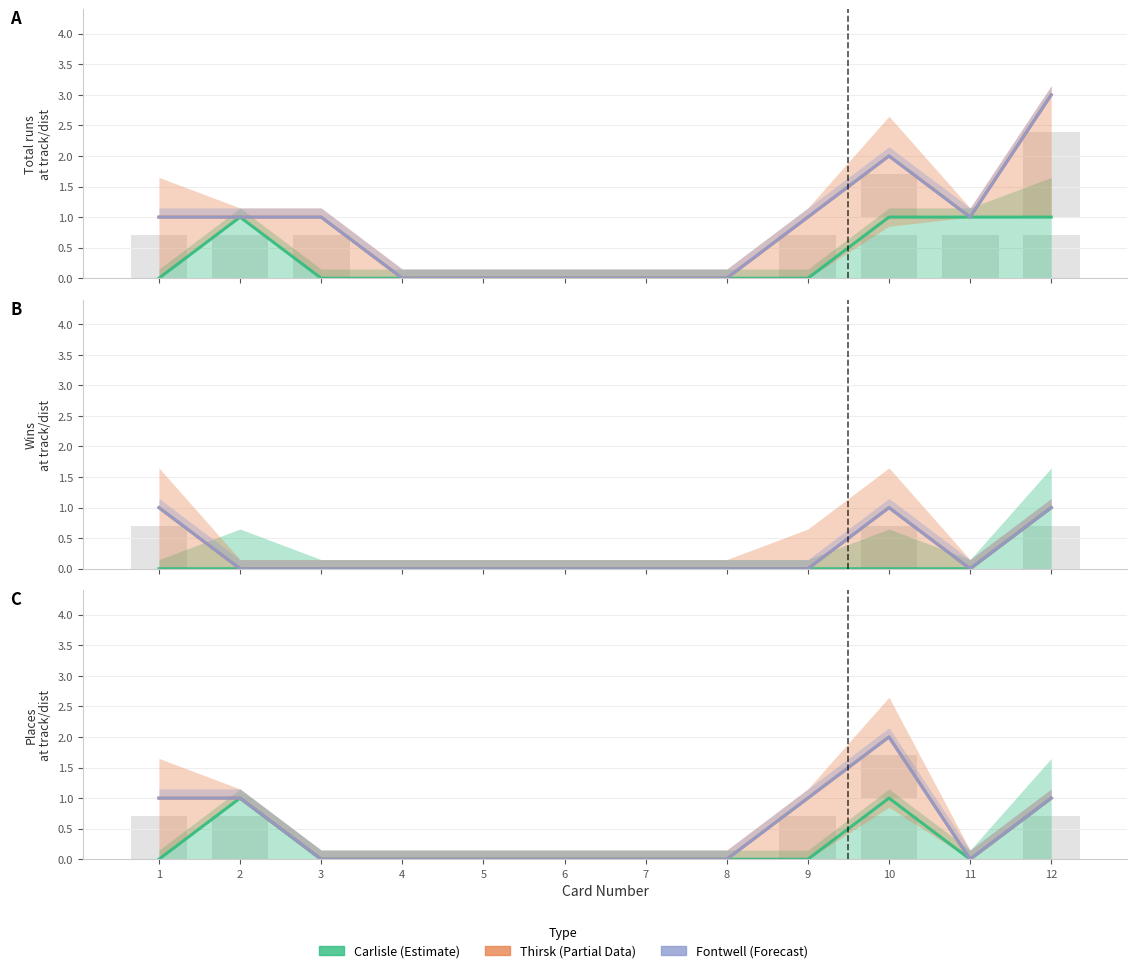

List the labels in order of Fontwell value, smallest first.

3, 4, 5, 6, 7, 8, 11, 1, 2, 9, 12, 10